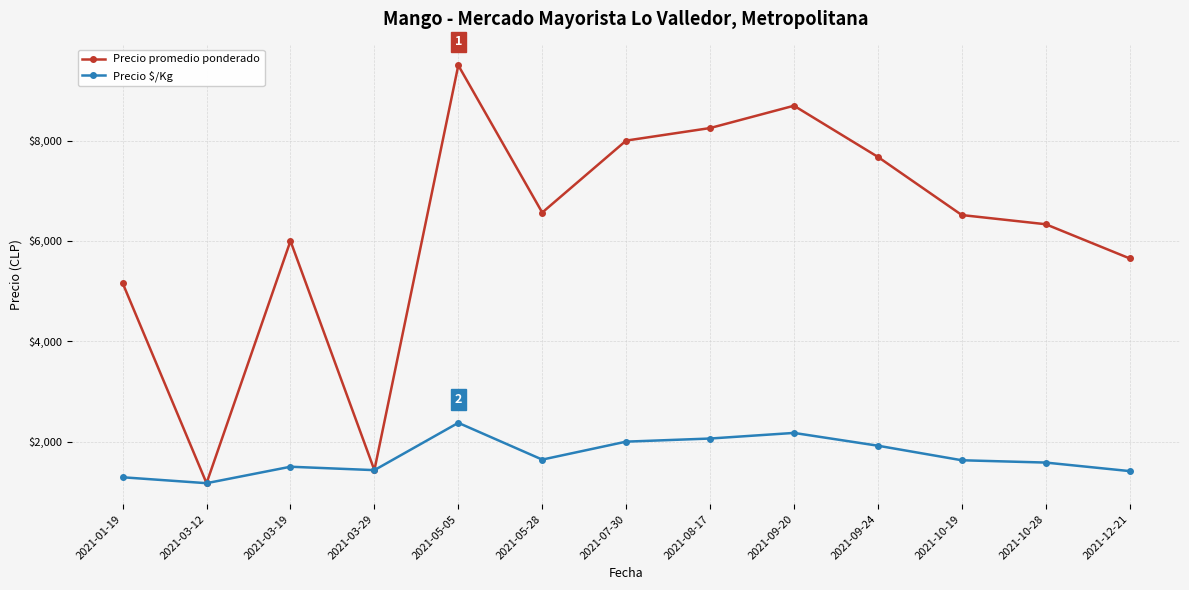

What is the difference between the highest and lowest values at 2021-01-19?

3871